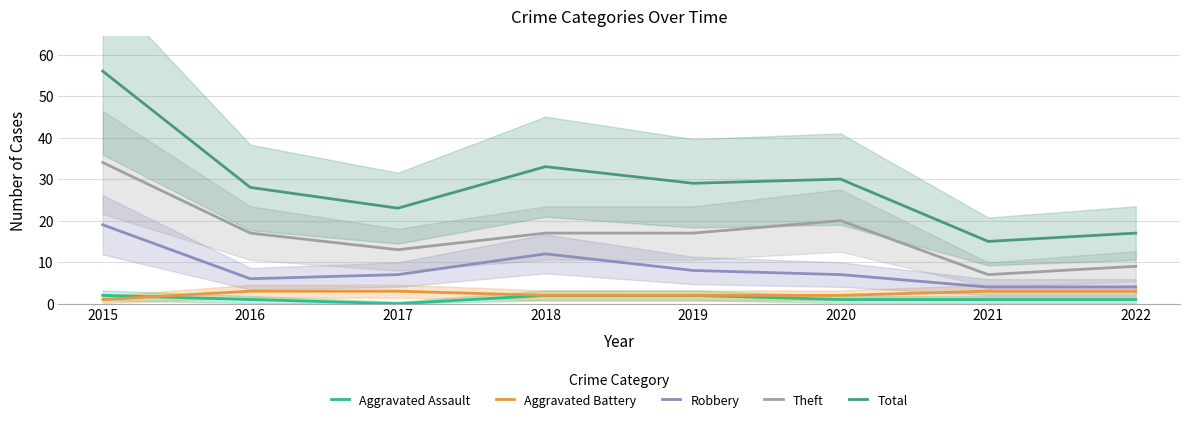

True or false: Total has a value of 17 at 2022.

True